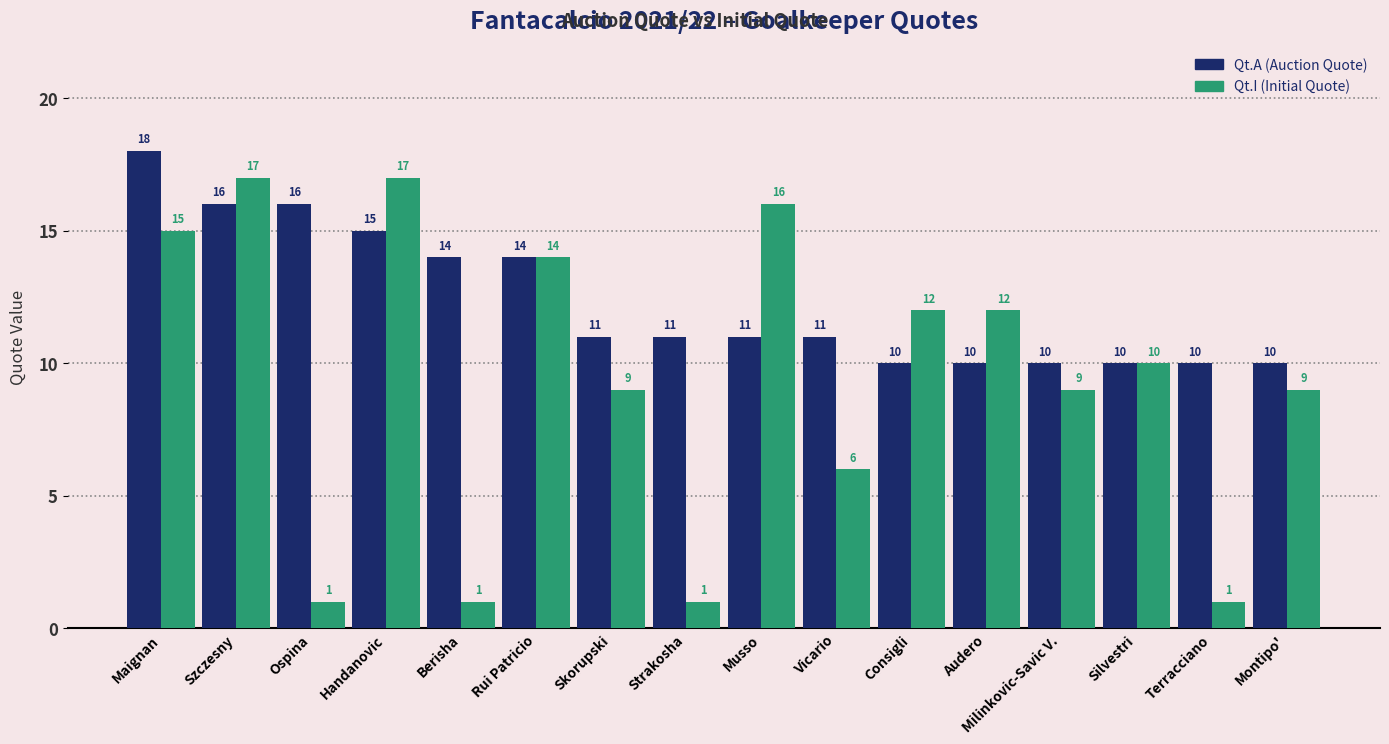

What value does the Qt.I (Initial Quote) series have at Maignan?

15